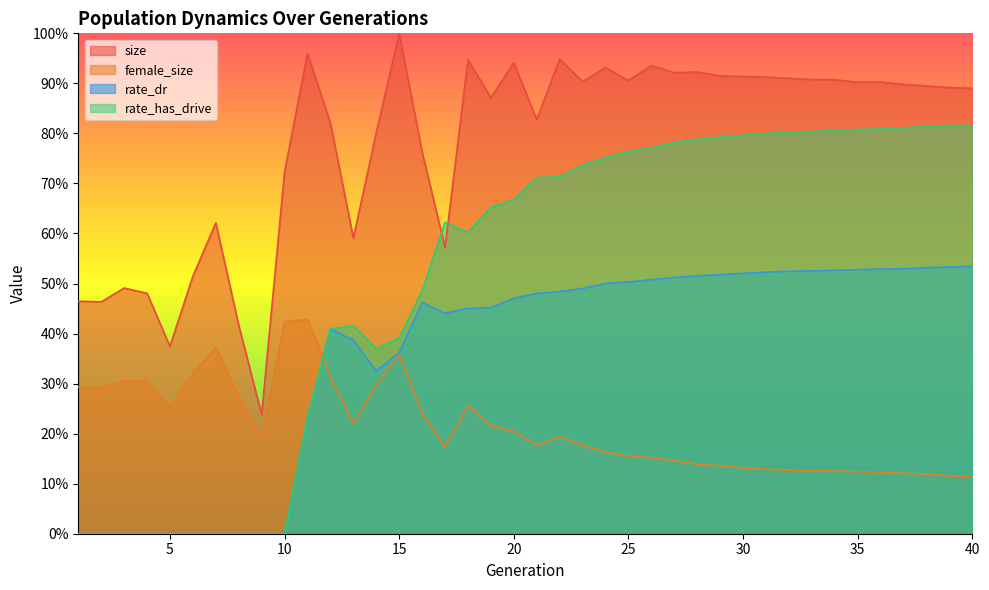

Count the number of data series in this chart.

4